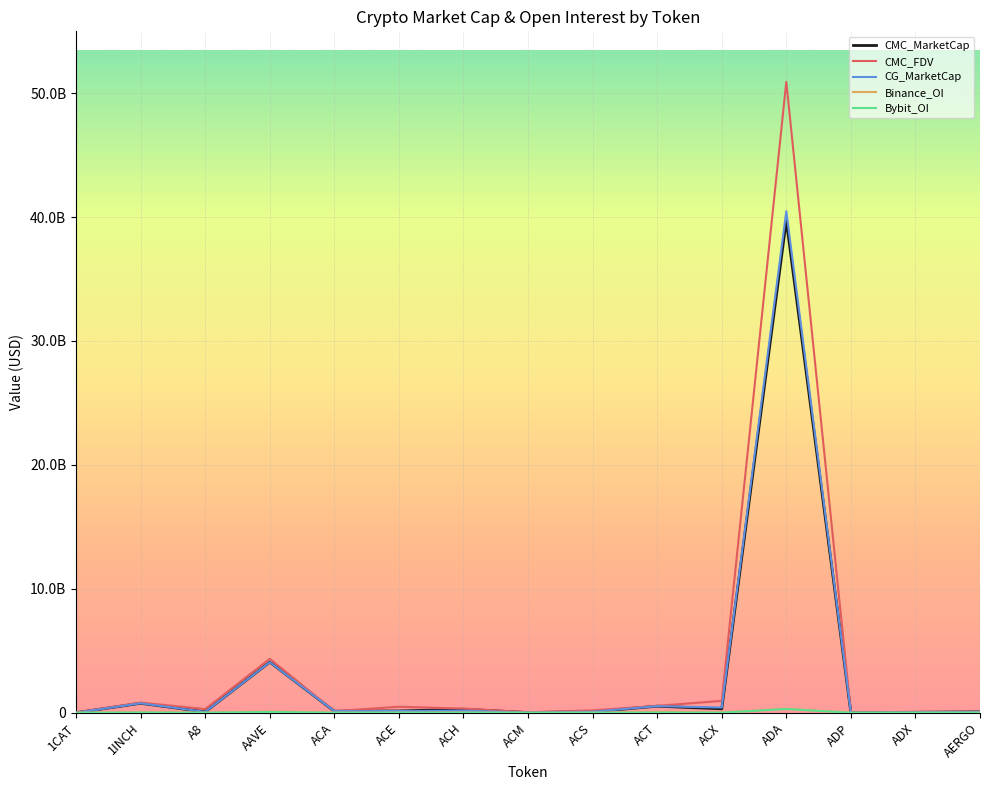

Does the chart have visible grid lines?

Yes